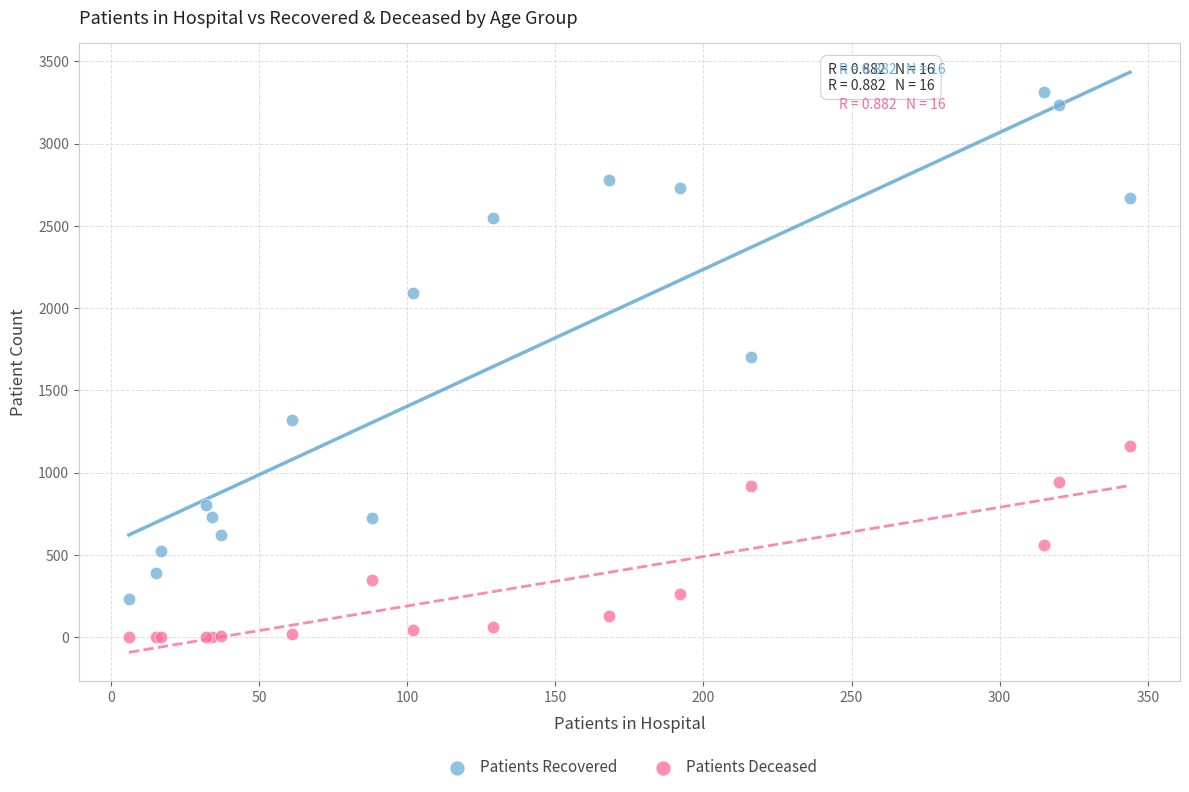

What are all the series names shown in the legend?

Patients Recovered, Patients Deceased